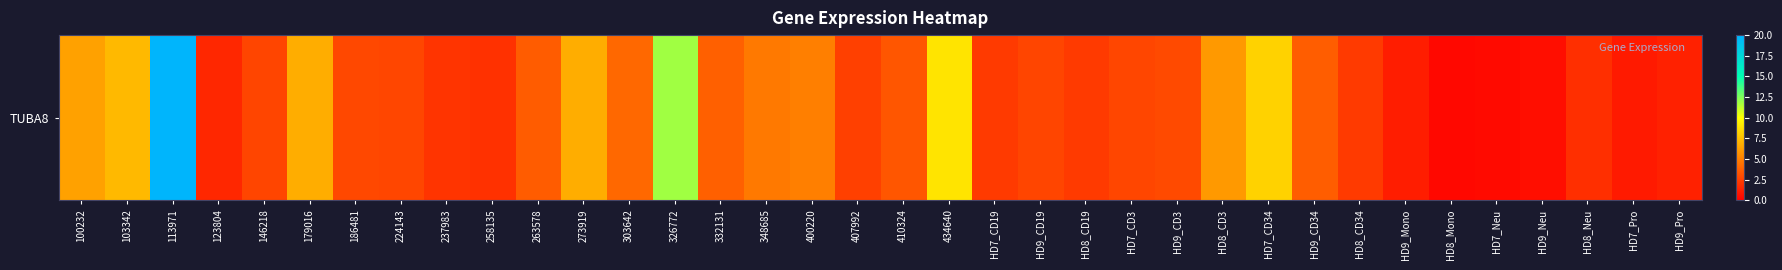

At which category does the chart reach its minimum across all series?

HD8_Mono